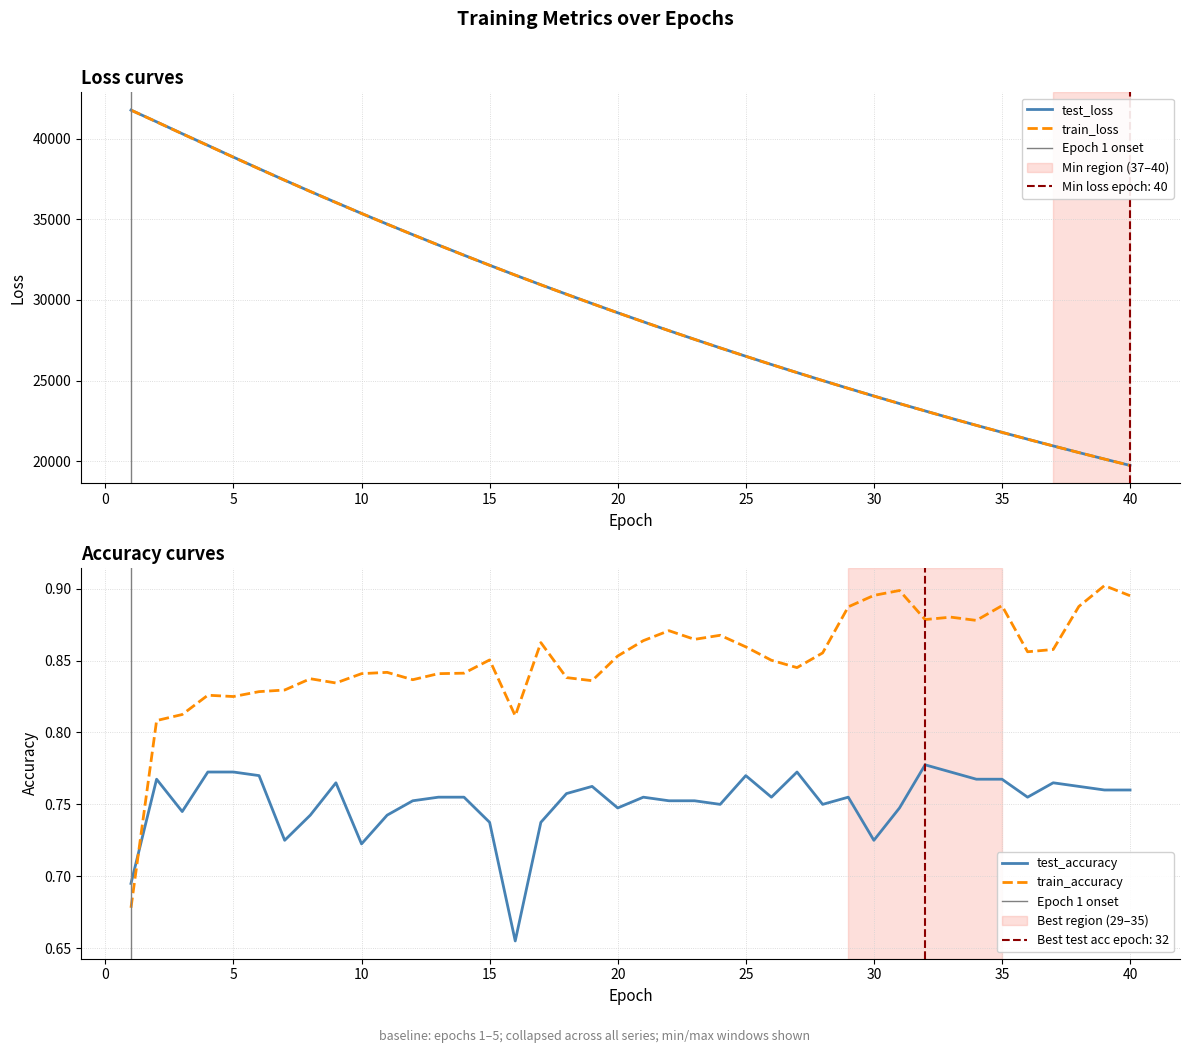

What is the total value across all series at 37?

41894.5